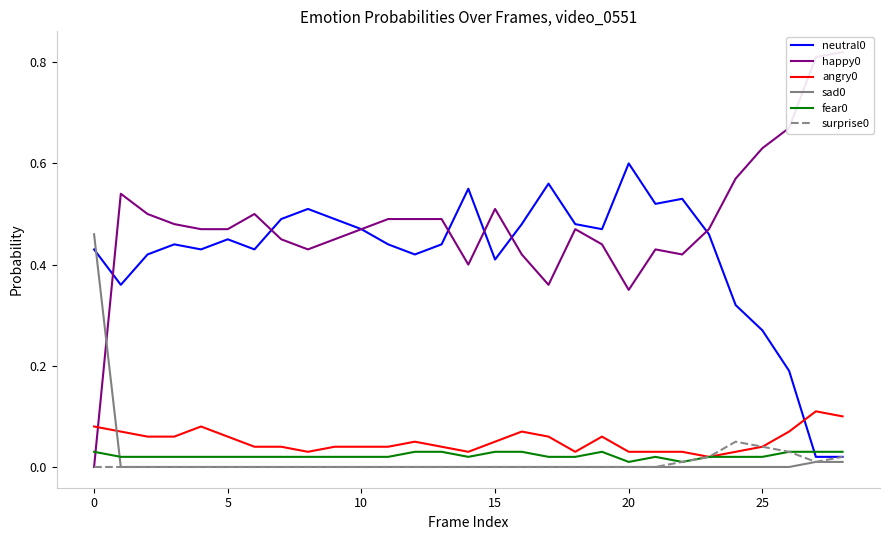

Does the chart have visible grid lines?

No